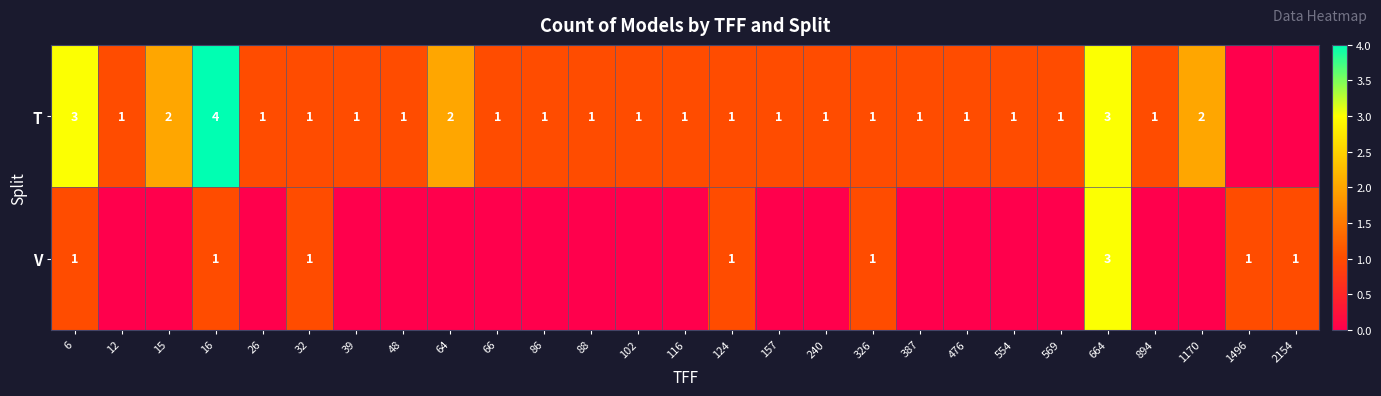

What is the total value across all series at 6?

4